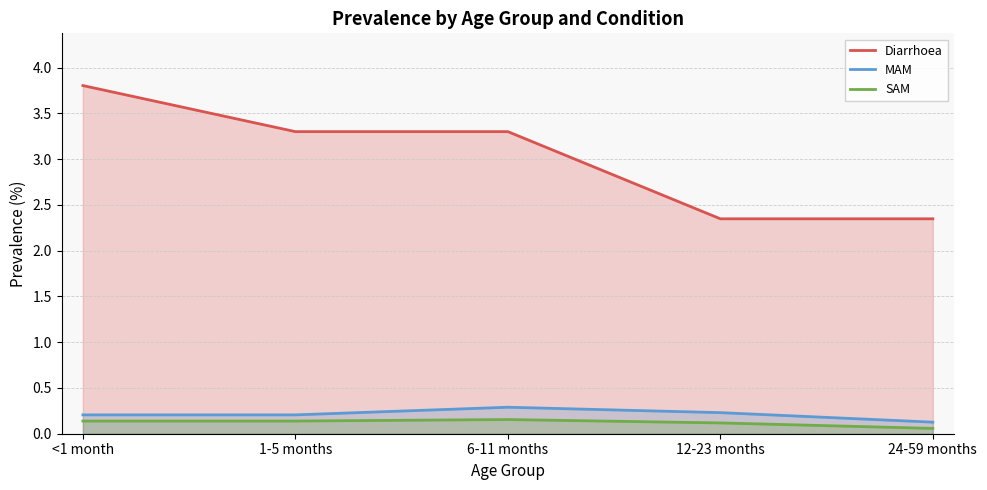

How many lines are shown in the chart?

3